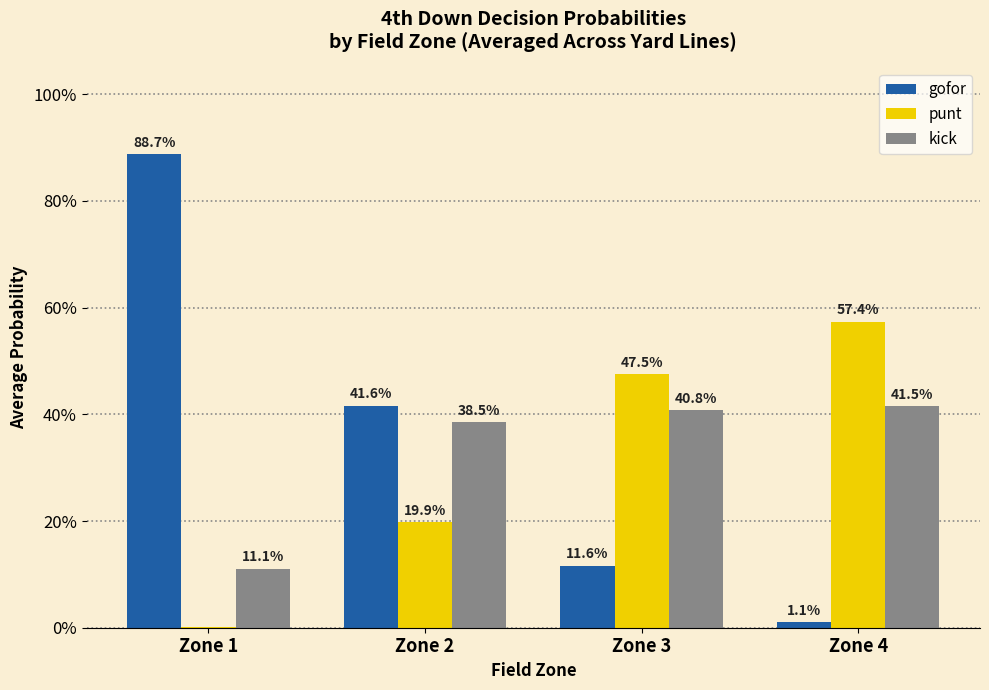

At how many categories does at least one series exceed 0?

4